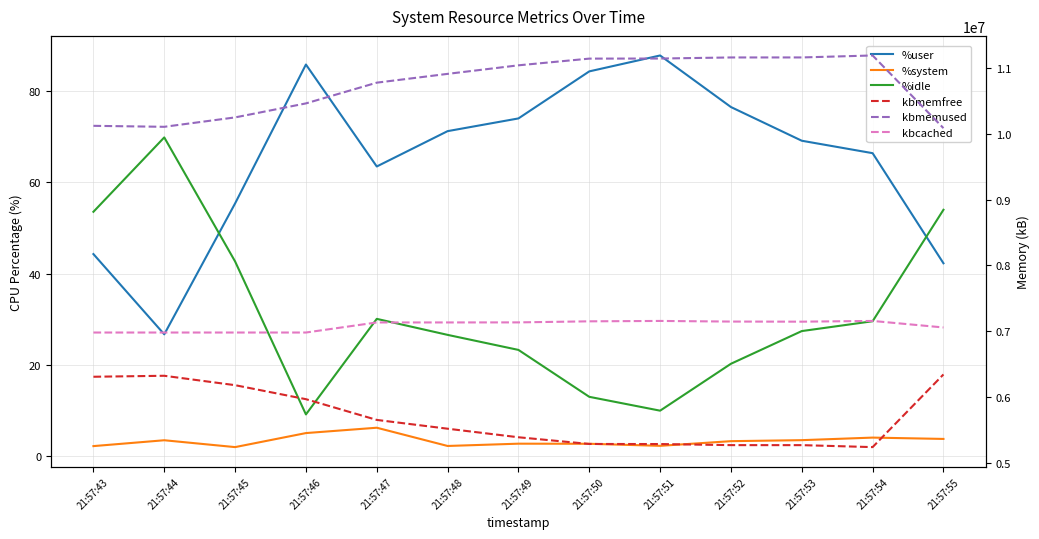

List the series in order of their peak value, lowest first.

%system, %idle, %user, kbmemfree, kbcached, kbmemused